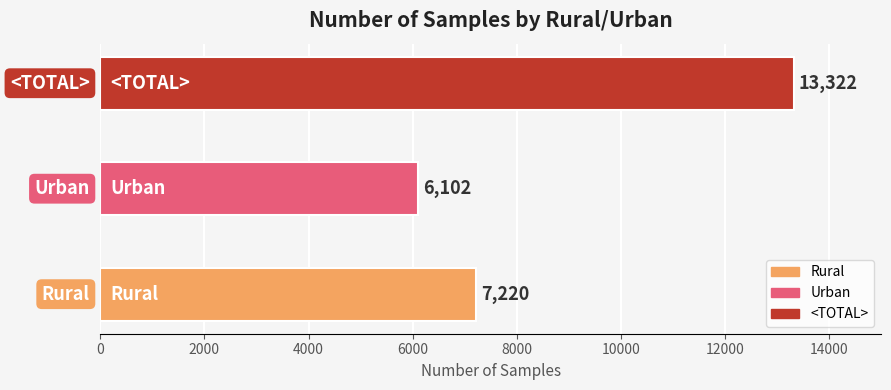

What is the average value?

8881